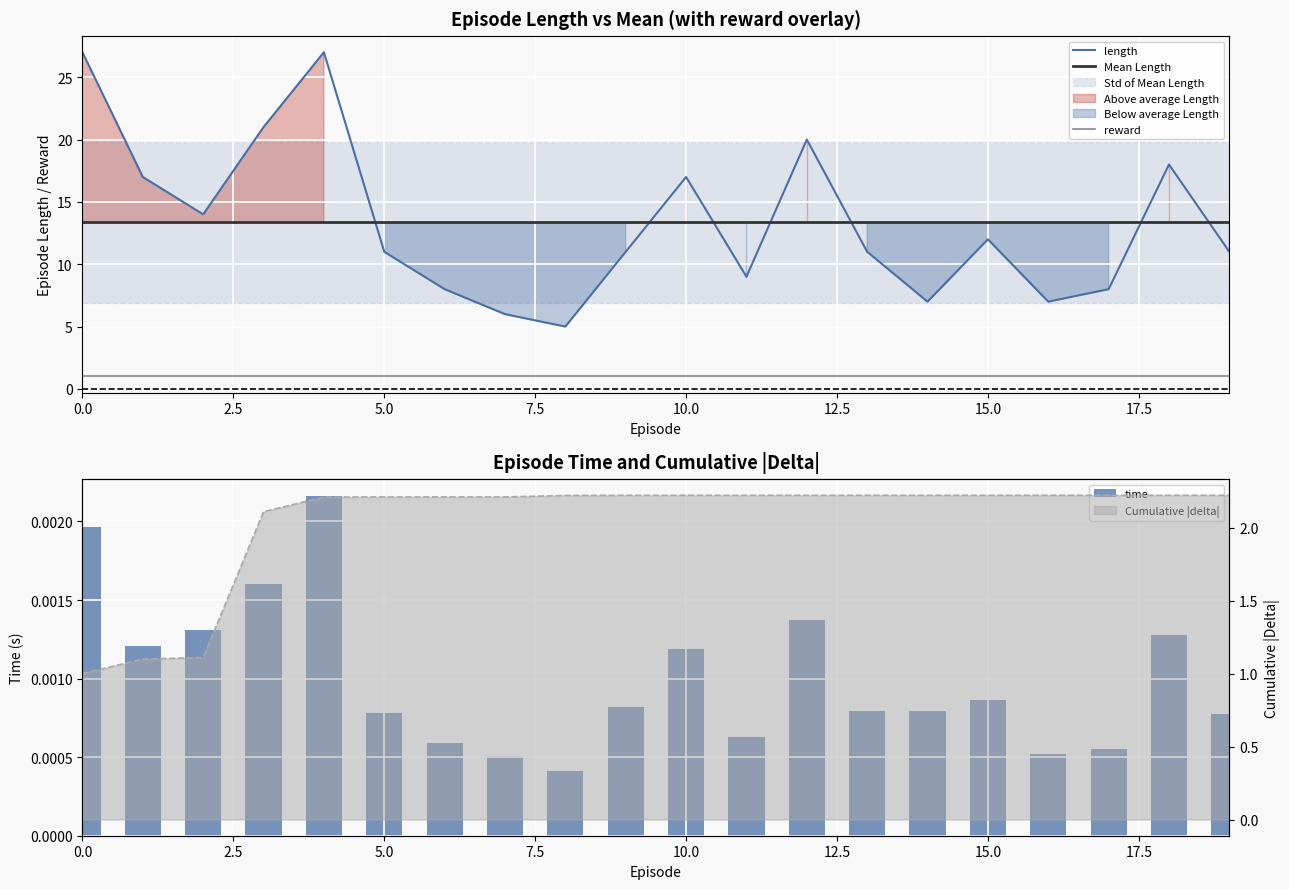

Reading left to right, list all the values displayed in this chart.

length: 27.0	17.0	14.0	21.0	27.0	11.0	8.0	6.0	5.0	11.0	17.0	9.0	20.0	11.0	7.0	12.0	7.0	8.0	18.0	11.0
time: 0.0	0.0	0.0	0.0	0.0	0.0	0.0	0.0	0.0	0.0	0.0	0.0	0.0	0.0	0.0	0.0	0.0	0.0	0.0	0.0